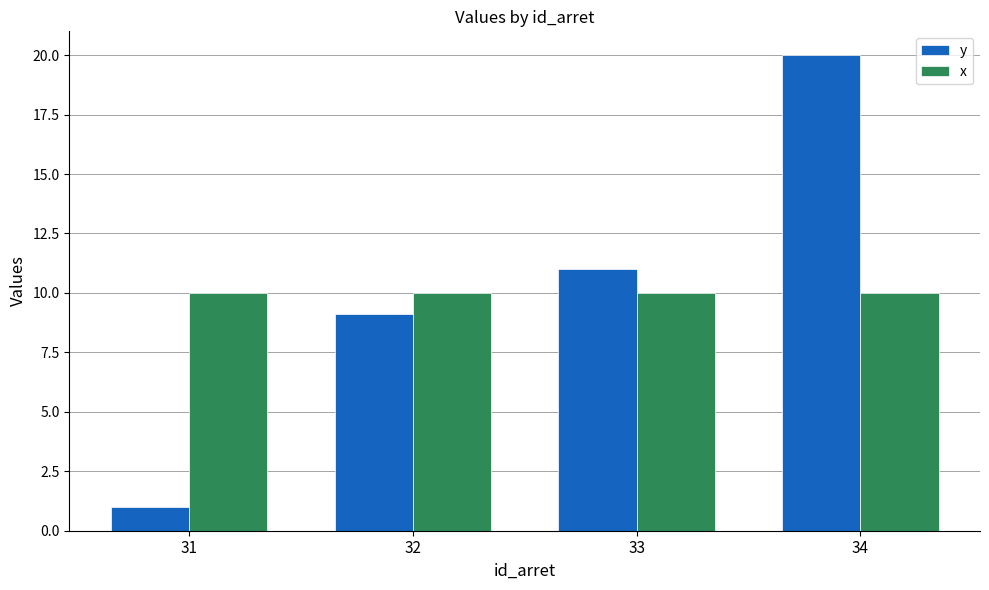

What value does the y series have at 34?

20.0